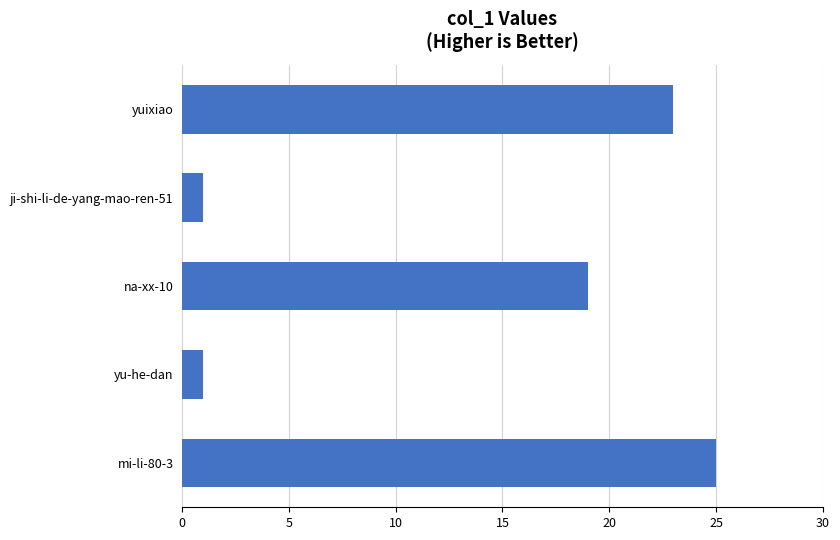

What is the difference between the maximum and minimum values?

24